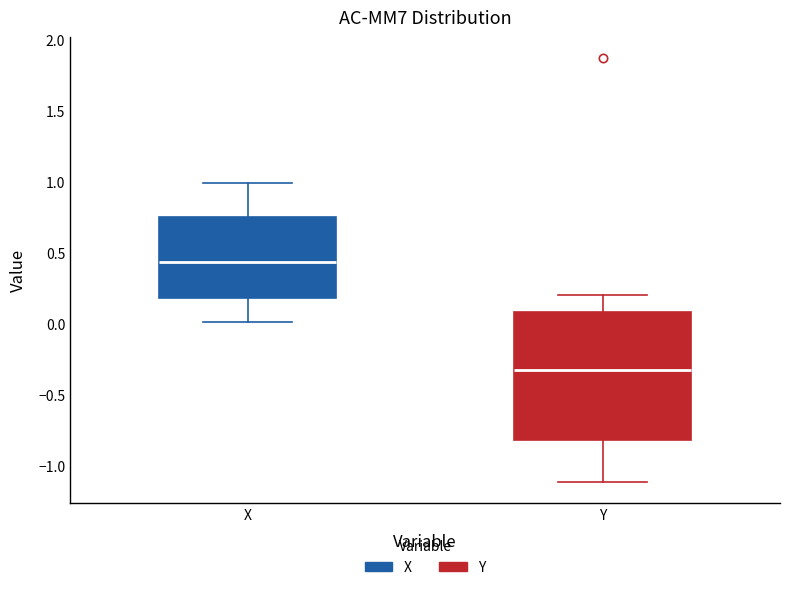

Reading left to right, transcribe this box plot: for each box, give where its median line is, the range the box spans, and where its two whiskers end, as read against the y-axis. The values are not printed on the chart, so give them approximately, as read against the axis.

X: median 0.45, box 0.20 to 0.75, whiskers 0.00 to 1.00
Y: median -0.30, box -0.80 to 0.10, whiskers -1.10 to 0.20